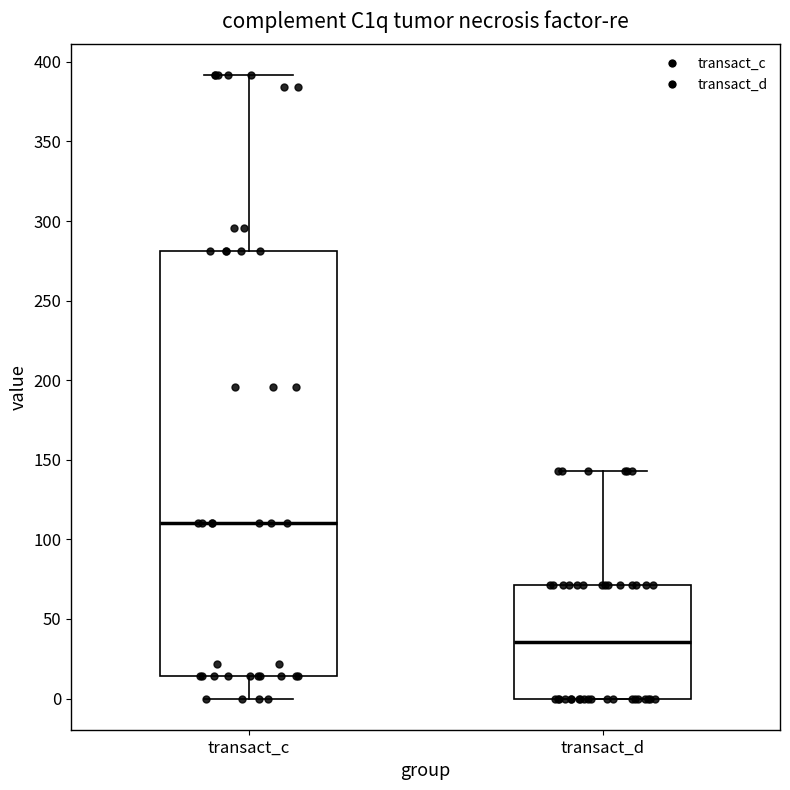

Where is the lower edge of the box for transact_c on the y-axis? The values are not printed on the chart, so give them approximately, as read against the axis.

15